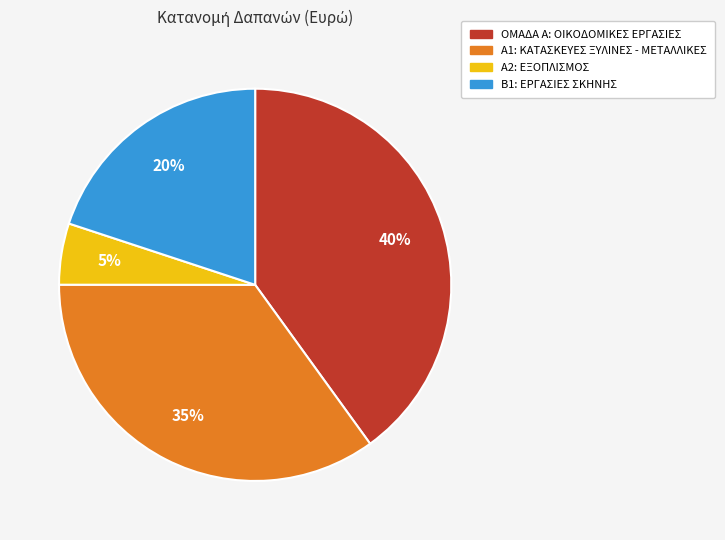

The Β1: ΕΡΓΑΣΙΕΣ ΣΚΗΝΗΣ slice represents 20% of the pie. True or false?

True